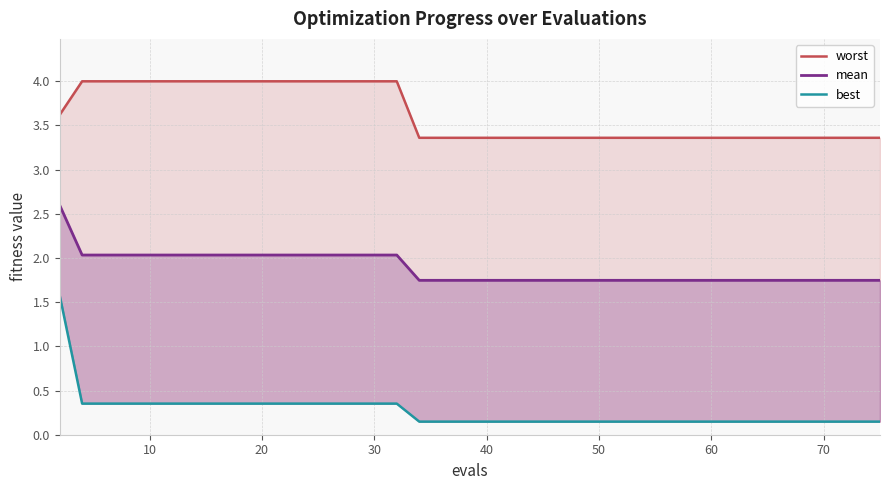

True or false: best has a value of 0.1 at 39.

False